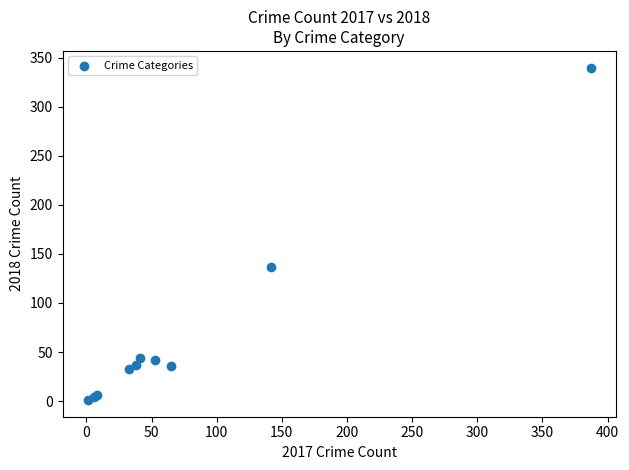

What Y value in the scatter plot is closest to 170?

137